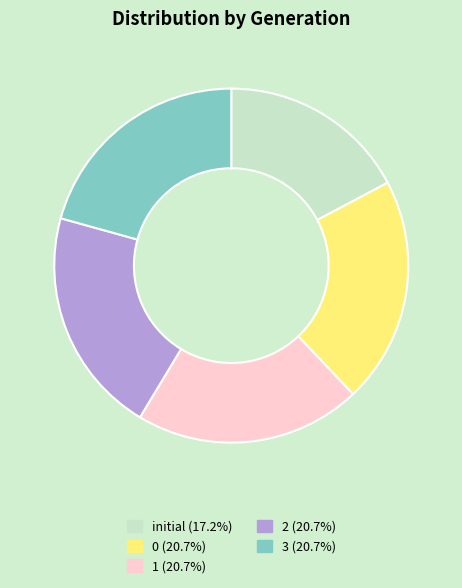

What is the ratio of the value at 1 (20.7%) to the value at initial (17.2%)?

1.2